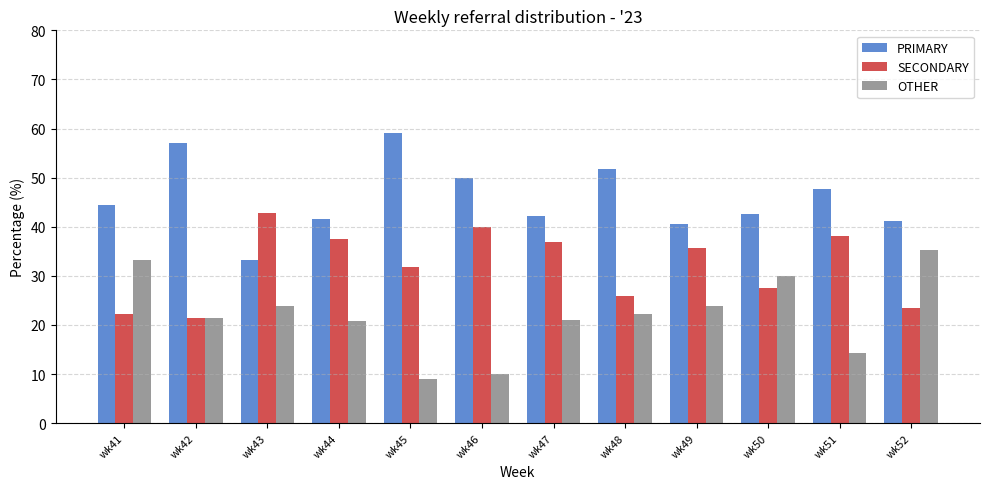

What is the value of the PRIMARY bar at the 9th from the left?

40.5